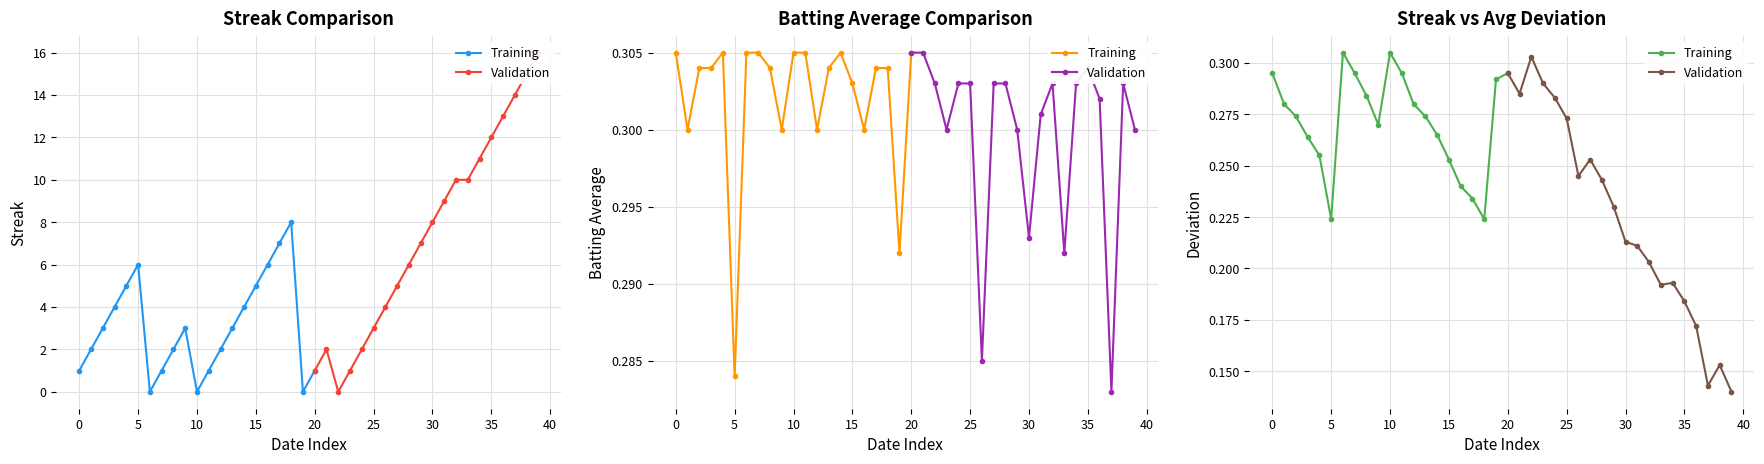

What is the highest value of the Batting Average1 series?

0.3